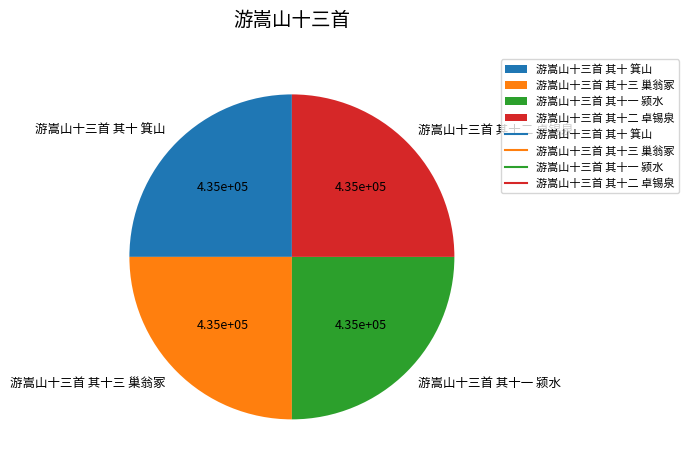

Does 游嵩山十三首 其十一 颍水 account for over 50% of the chart?

No